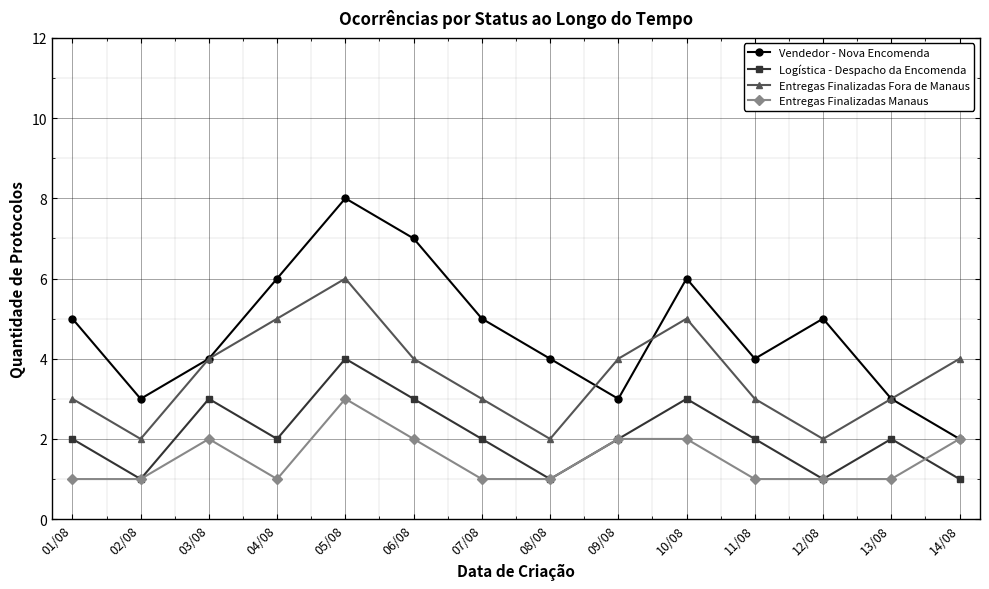

The value of Entregas Finalizadas Manaus at 10/08 is 3. True or false?

False